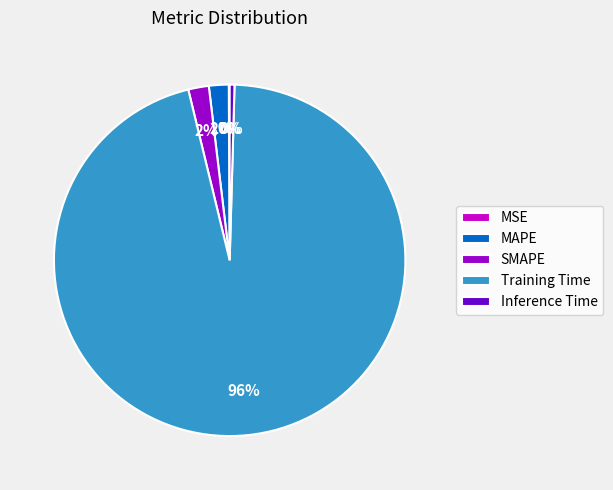

The SMAPE slice represents 15% of the pie. True or false?

False